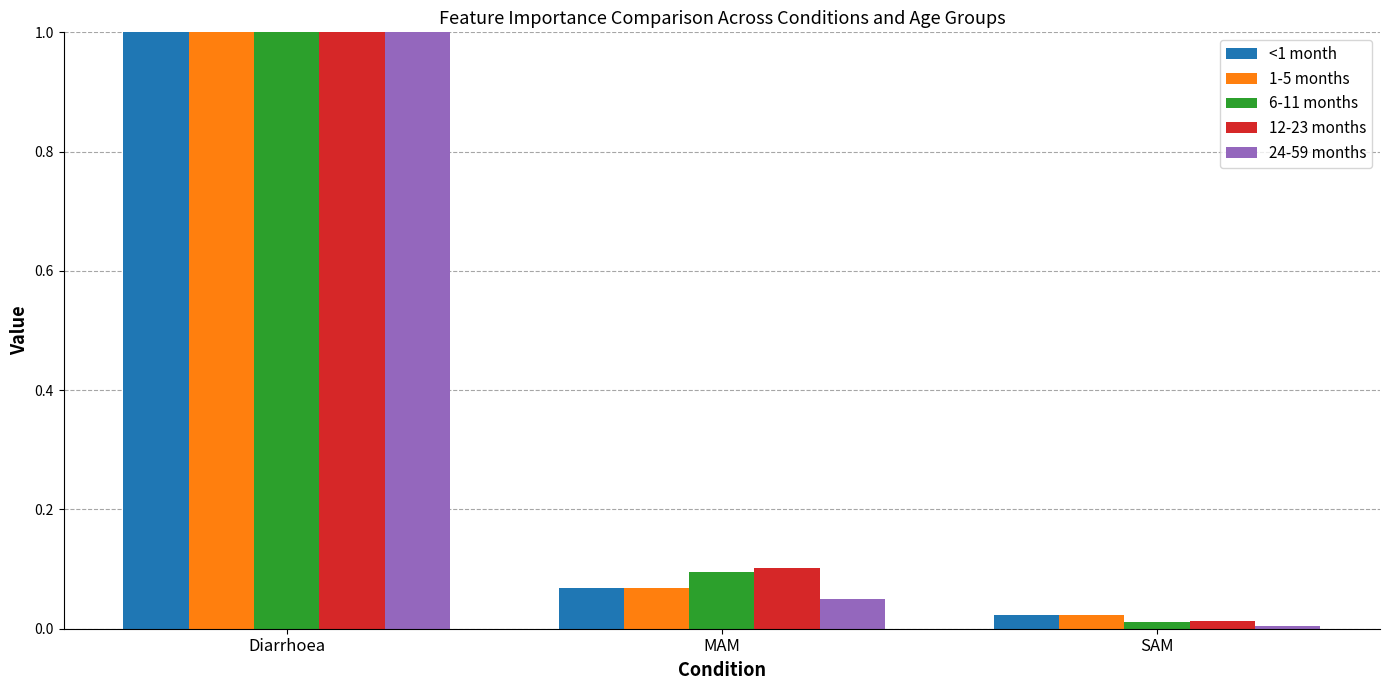

Are the bars horizontal?

No